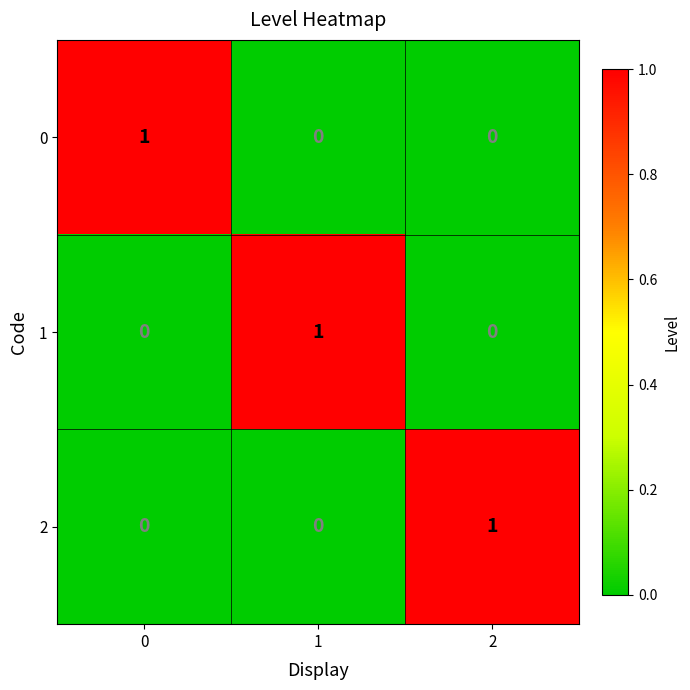

The value of 0 at 0 is 1. True or false?

True